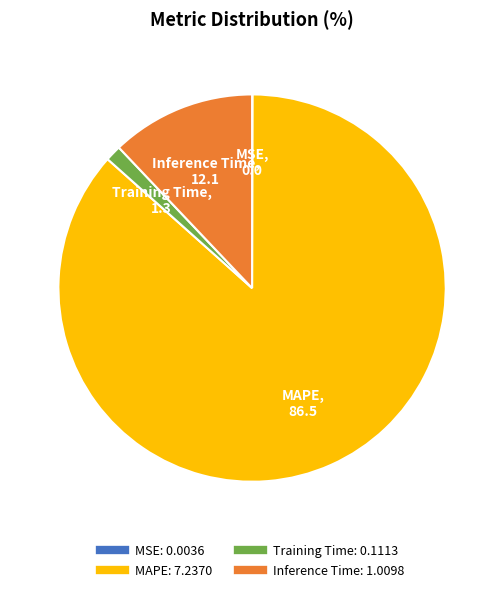

Which category has the biggest portion of the pie?

MAPE